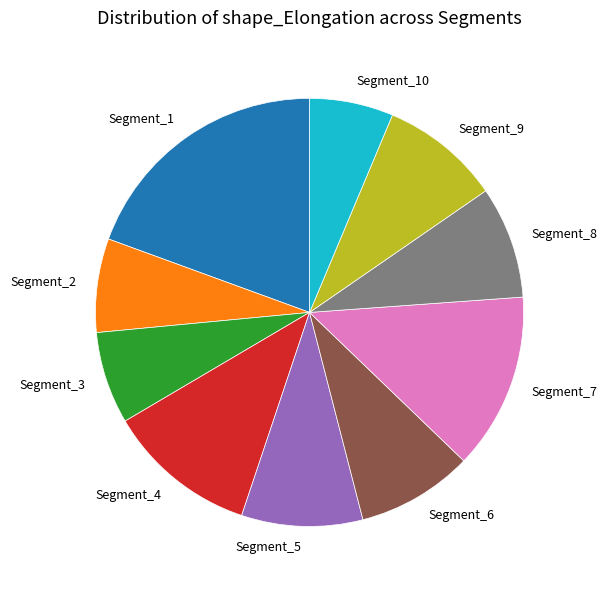

True or false: Segment_6 accounts for 9% of the total.

True